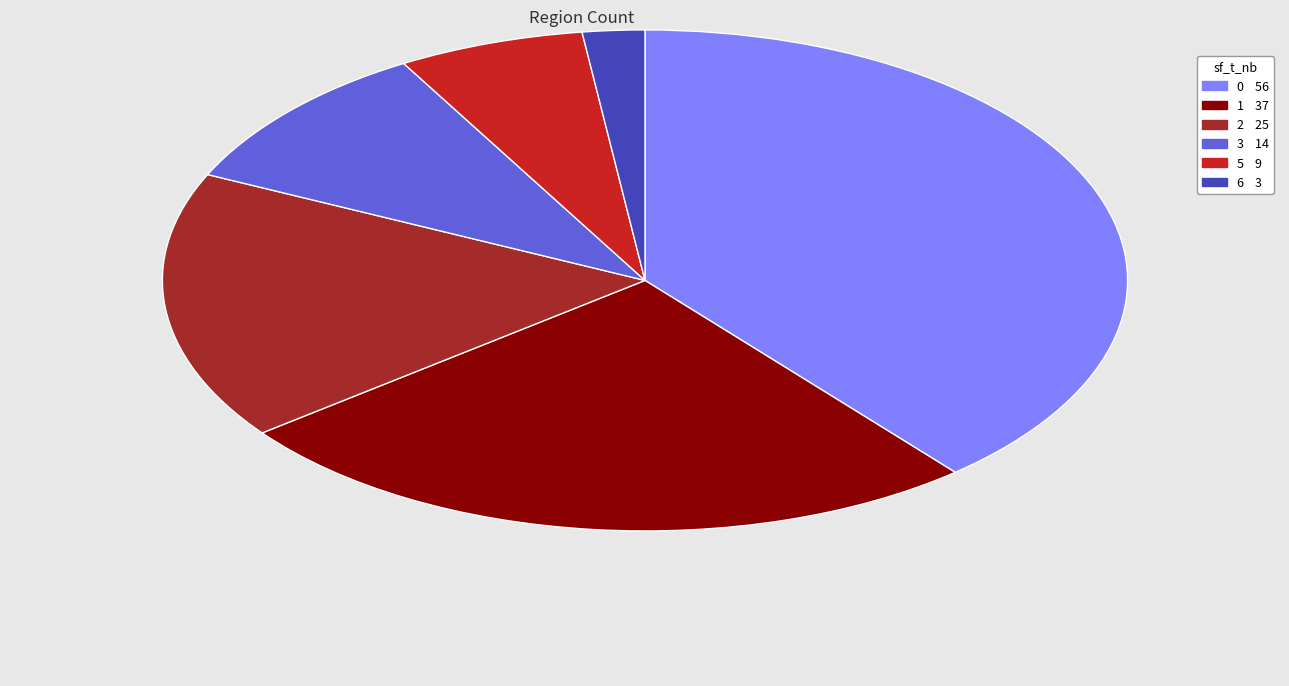

Is there a majority slice in this chart?

No